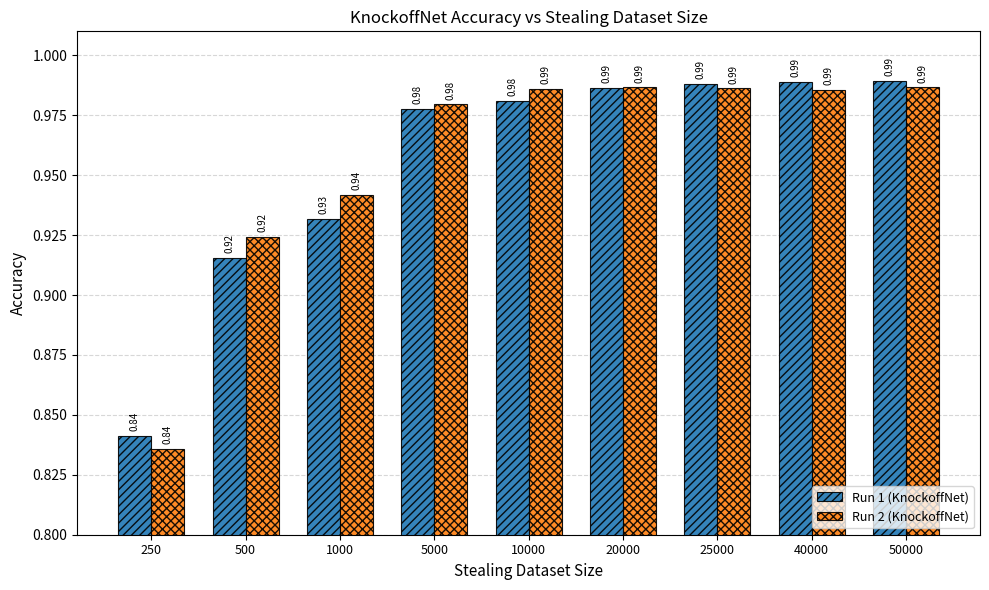

How many groups of bars are there?

9